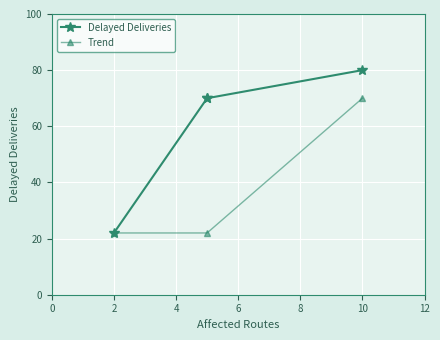

Where is the data nearest to the value 51?

5